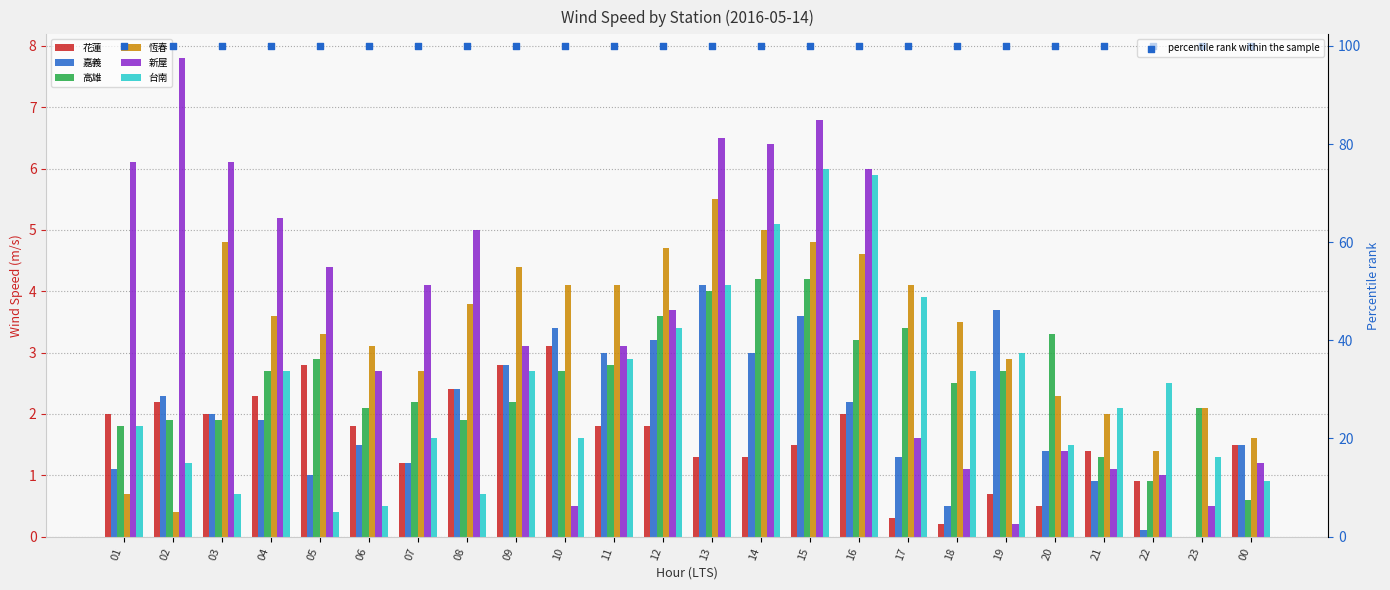

At which category is the sum across all series the highest?

15